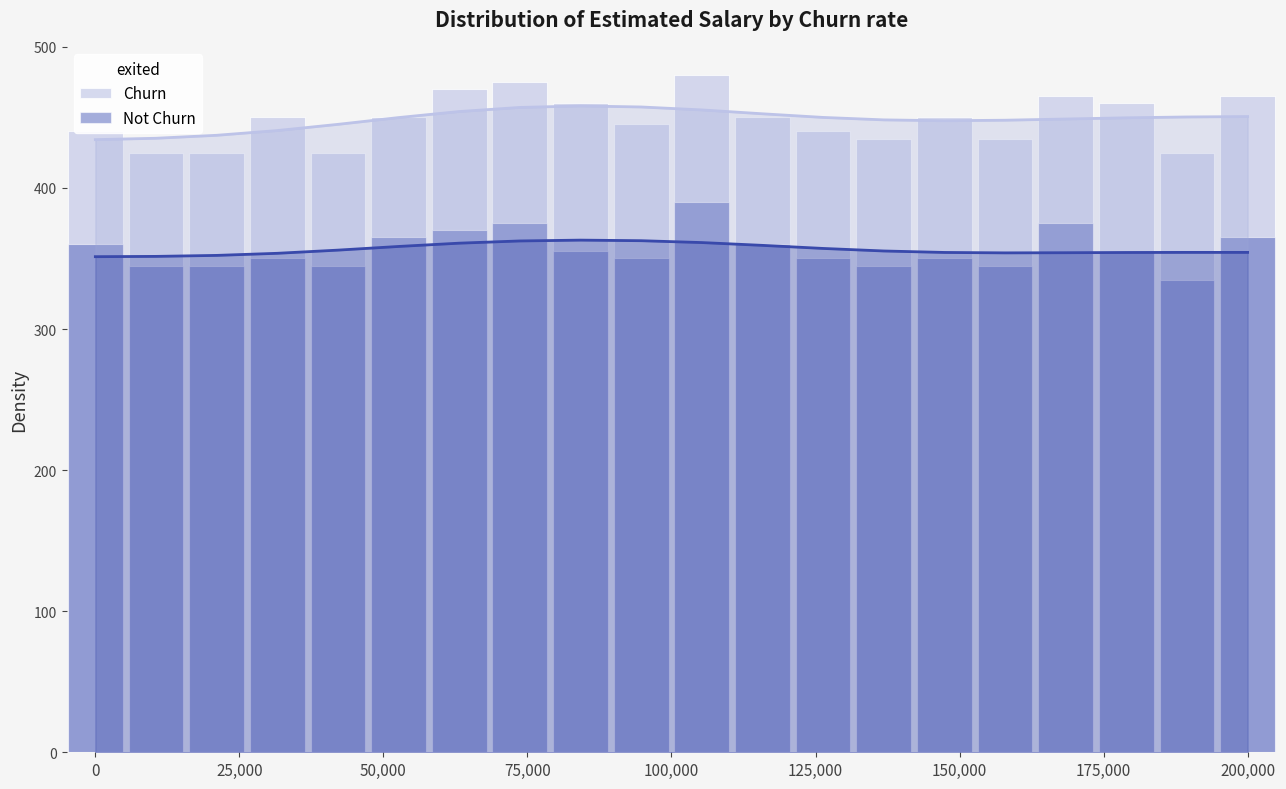

What is the value of the Churn bar at the 8th from the left?

475